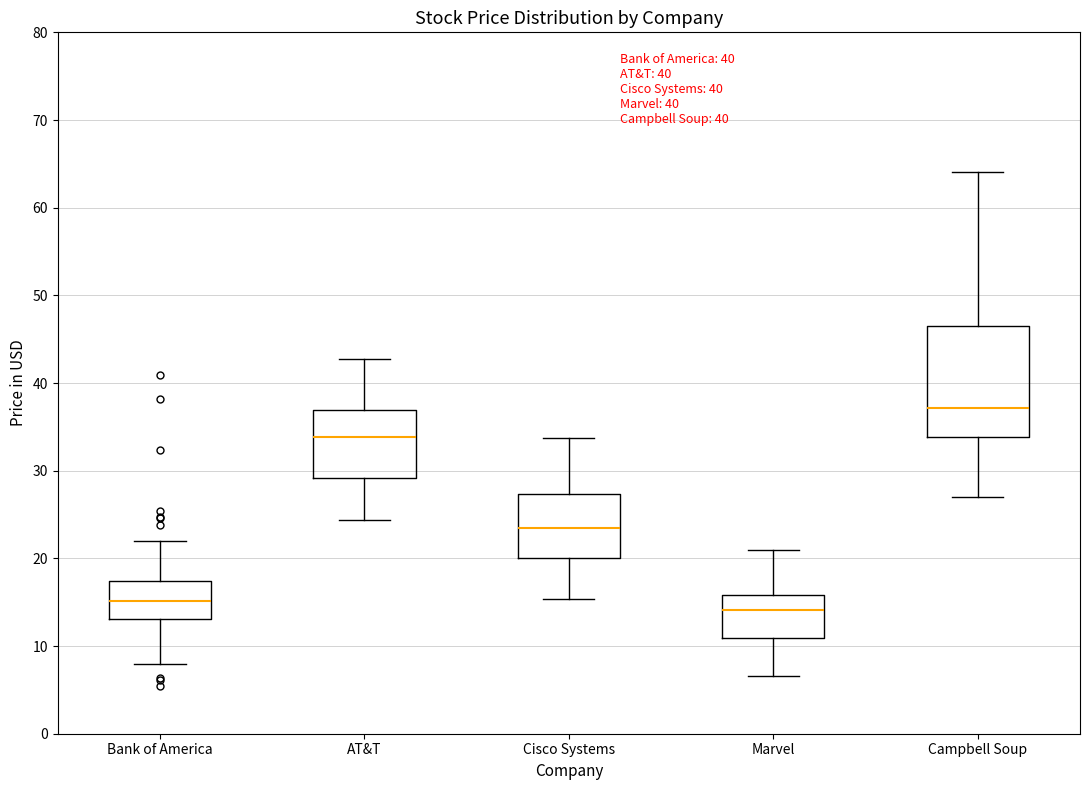

Where does the lower whisker of the box for AT&T end on the y-axis? The values are not printed on the chart, so give them approximately, as read against the axis.

24